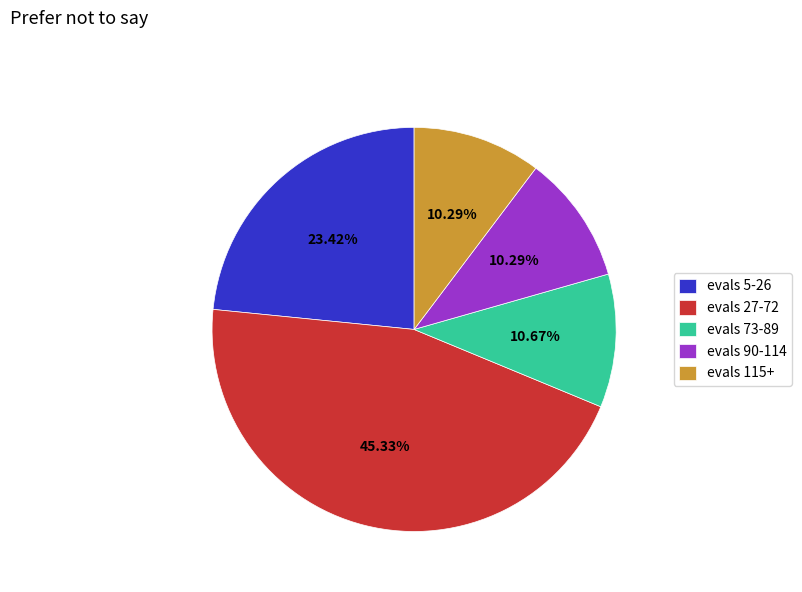

How many slices are in this pie chart?

5